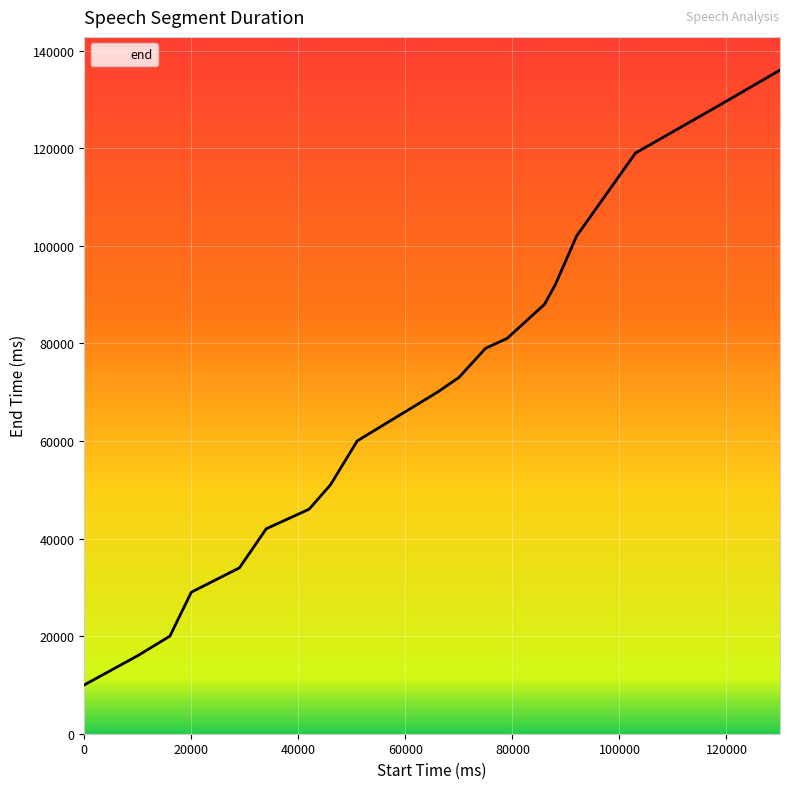

What is the greatest value displayed?

136000